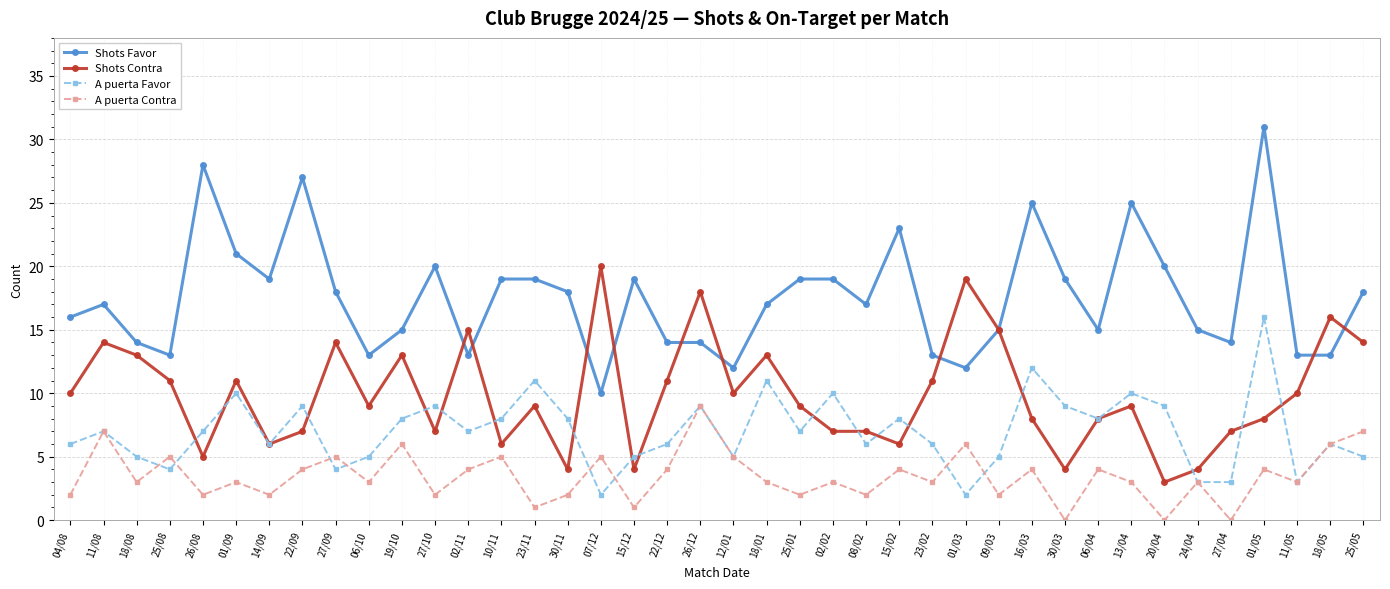

Is this an area chart (filled region under the line)?

No